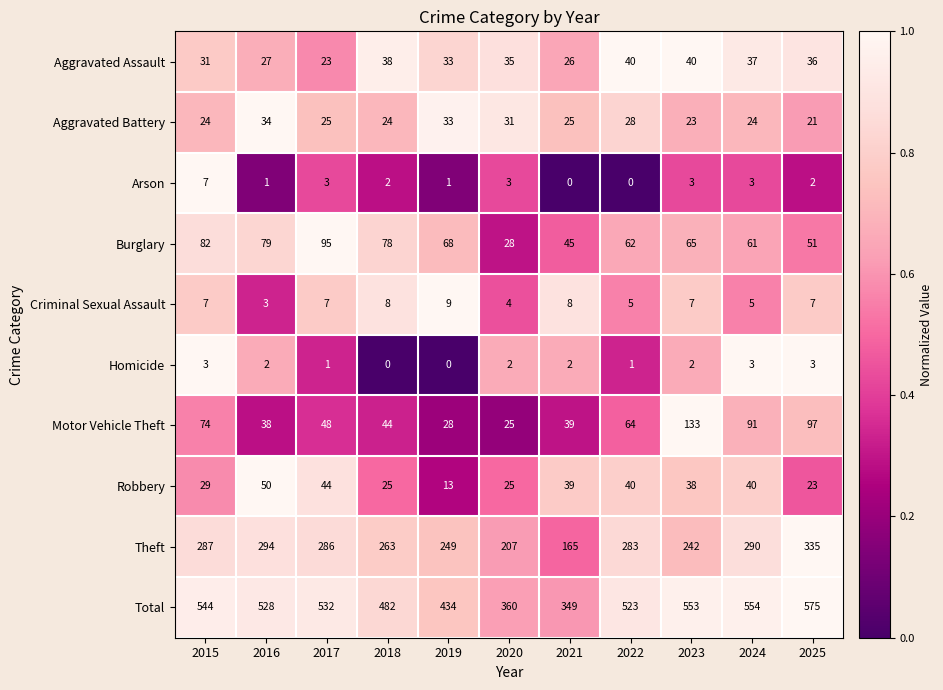

How many series are shown in this chart?

10